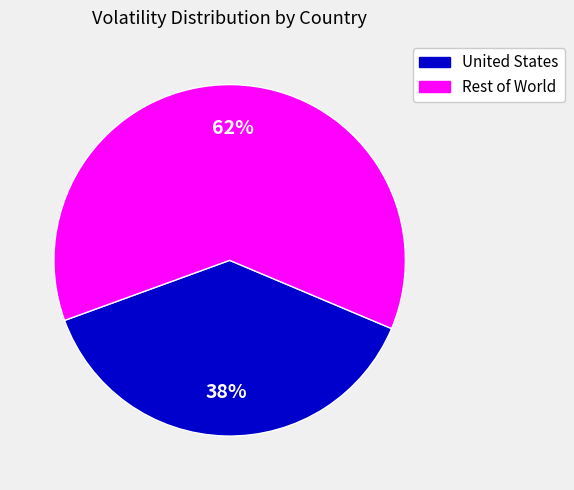

To the nearest percent, what is the difference between the largest and smallest slice percentages?

24%